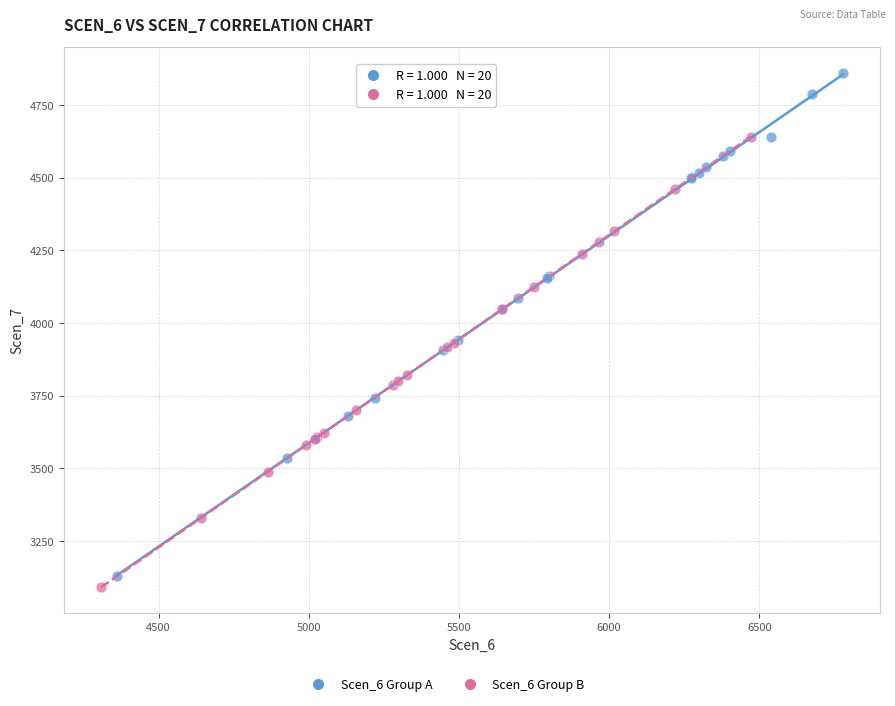

Which series reaches the minimum Y coordinate?

Scen_6 Group B